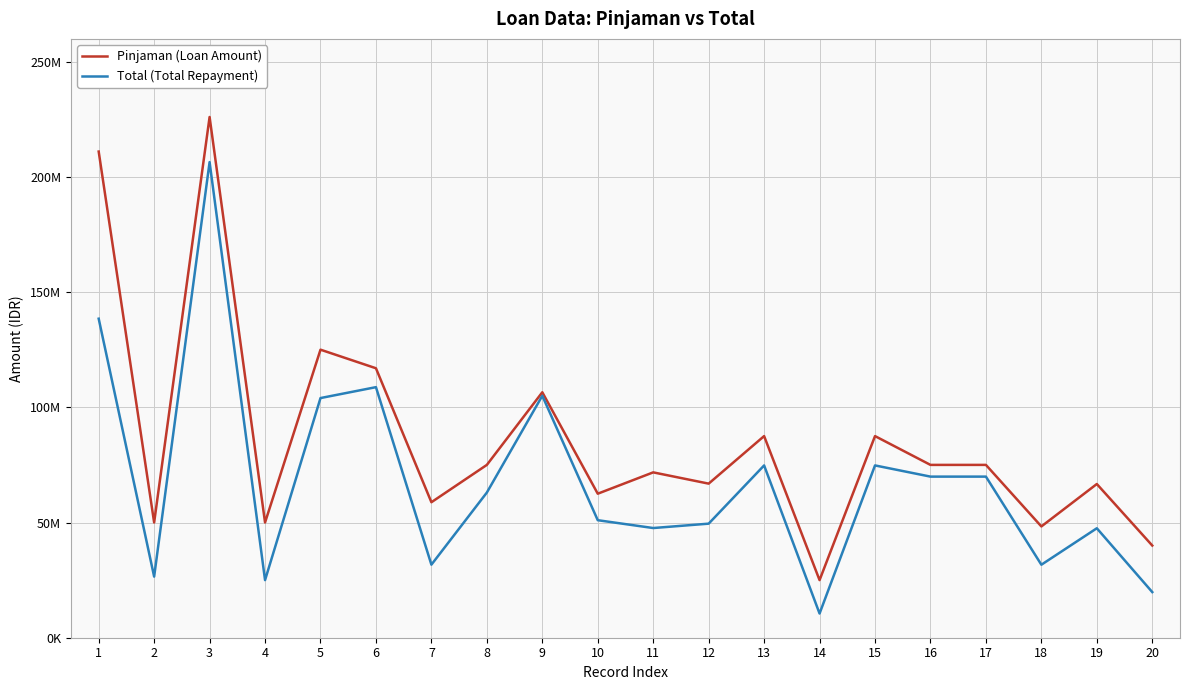

True or false: Pinjaman (Loan Amount) and Total (Total Repayment) cross at least once.

False